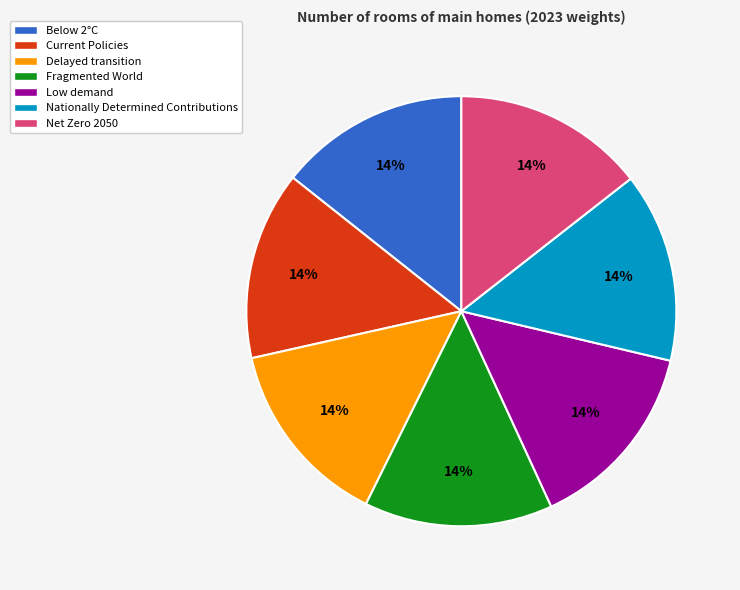

Is the sum of Below 2°C and Delayed transition greater than half?

No